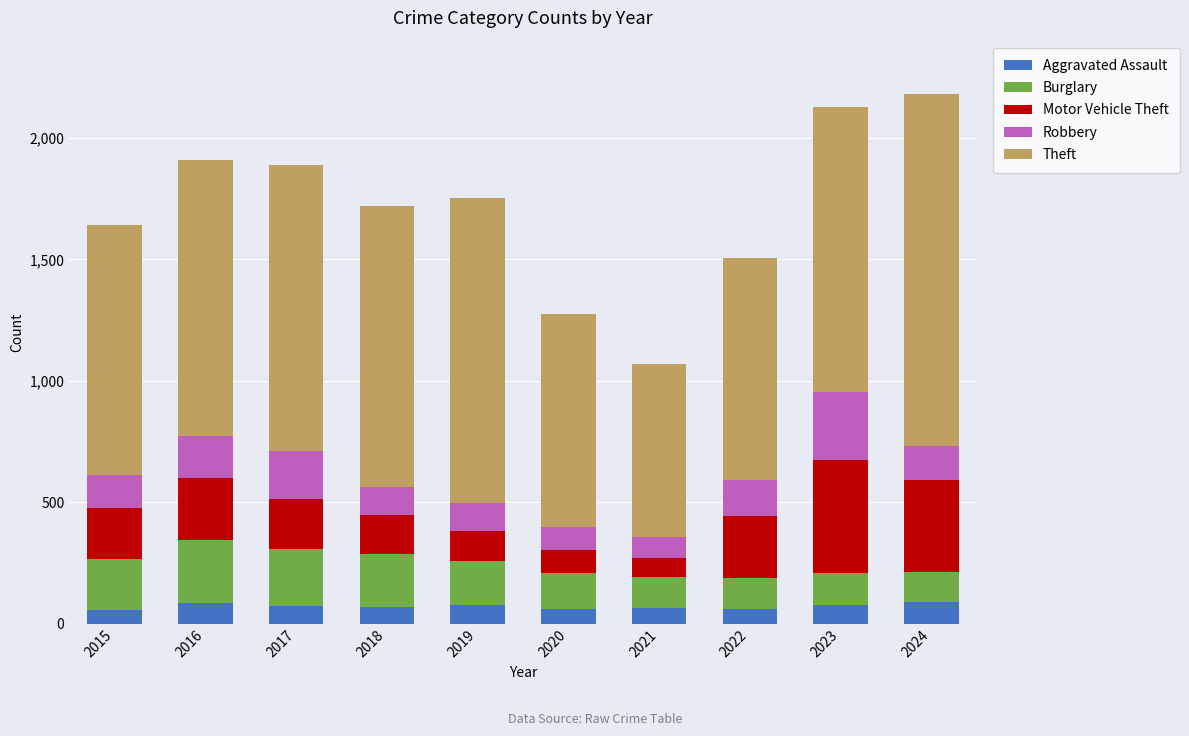

What are all the series names shown in the legend?

Aggravated Assault, Burglary, Motor Vehicle Theft, Robbery, Theft